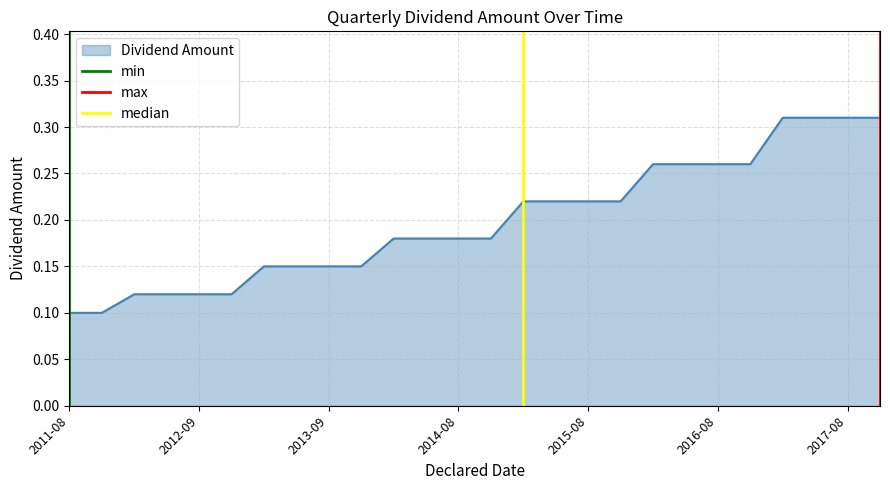

The Dividend Amount series shows 0.3 at 2014-08. True or false?

False